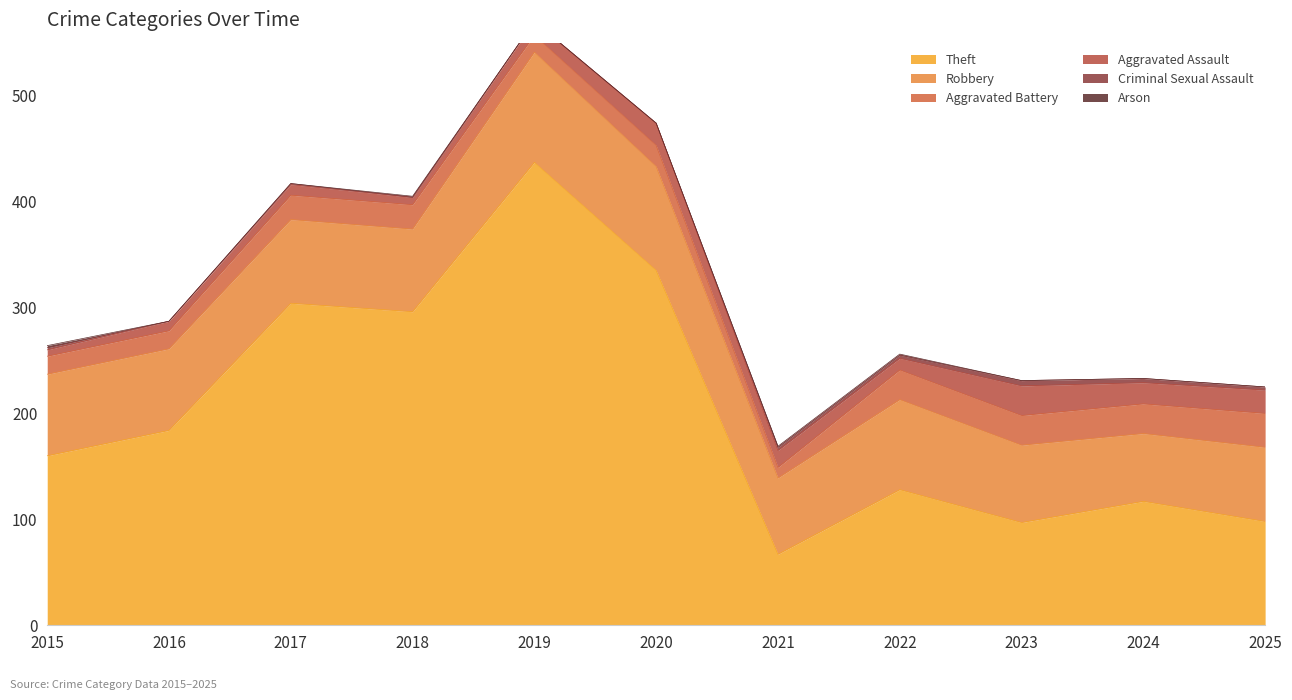

What are all the series names shown in the legend?

Theft, Robbery, Aggravated Battery, Aggravated Assault, Criminal Sexual Assault, Arson